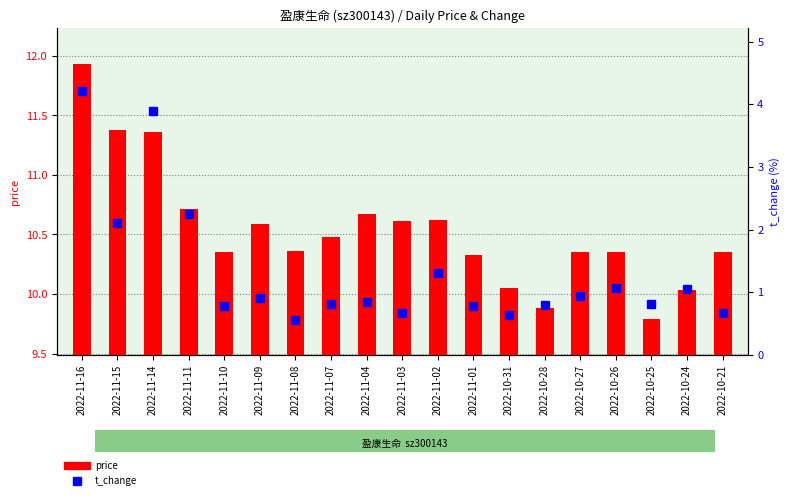

Which category has the highest value across all series?

2022-11-16